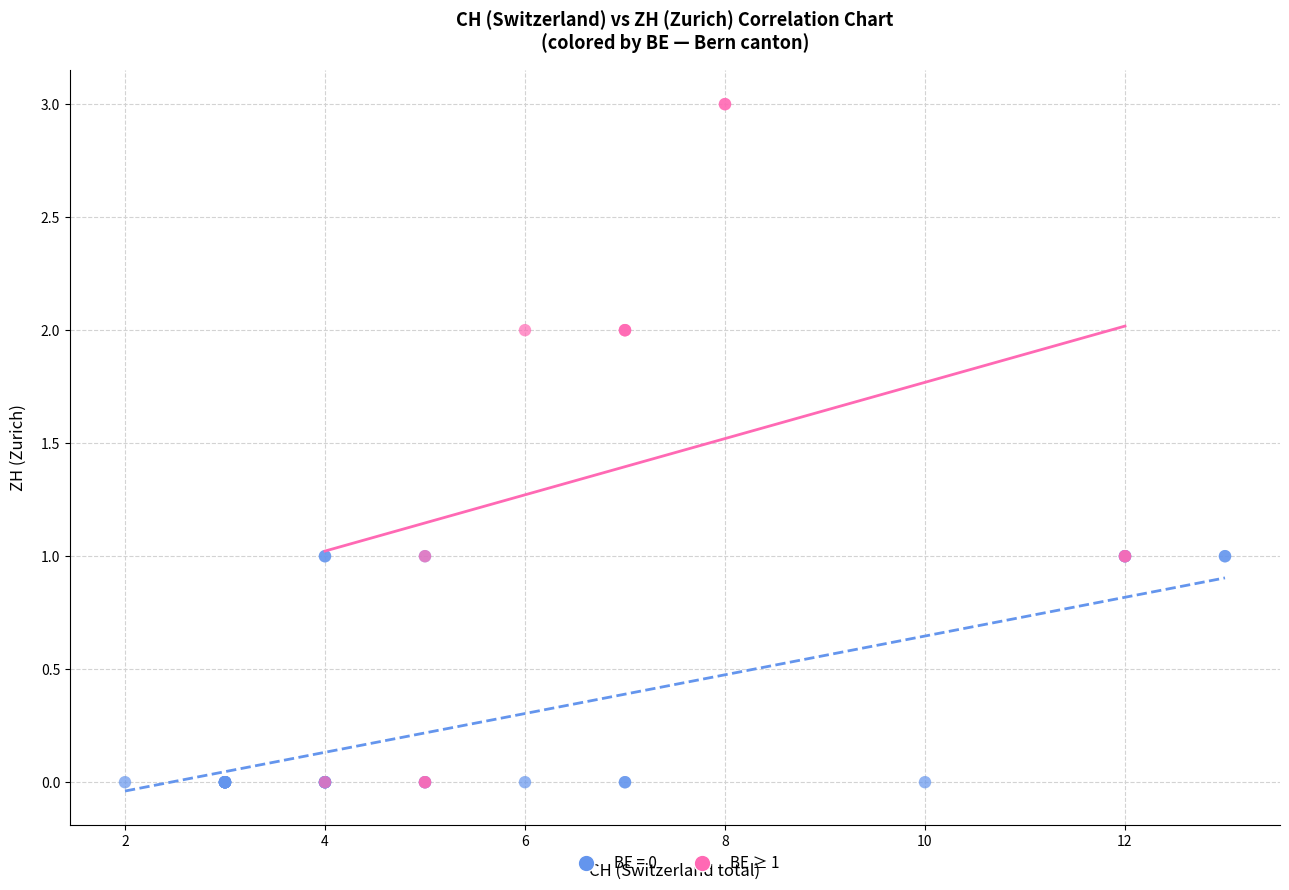

Which series has the largest Y range (max minus min)?

BE ≥ 1